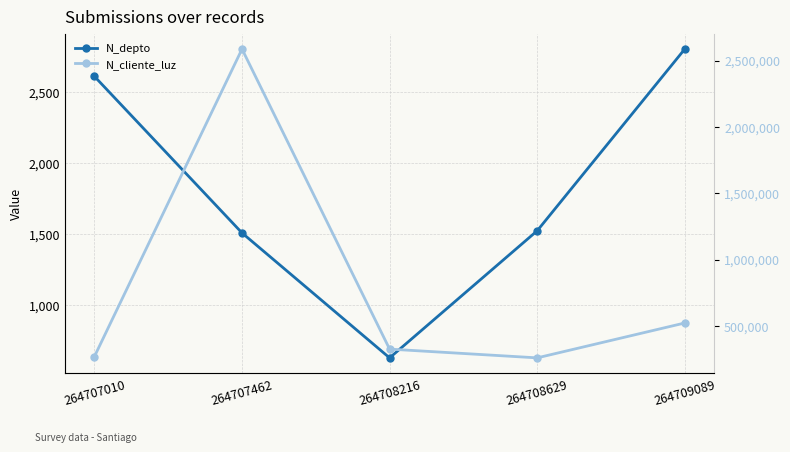

List the labels in order of N_cliente_luz value, largest first.

264707462, 264709089, 264708216, 264707010, 264708629